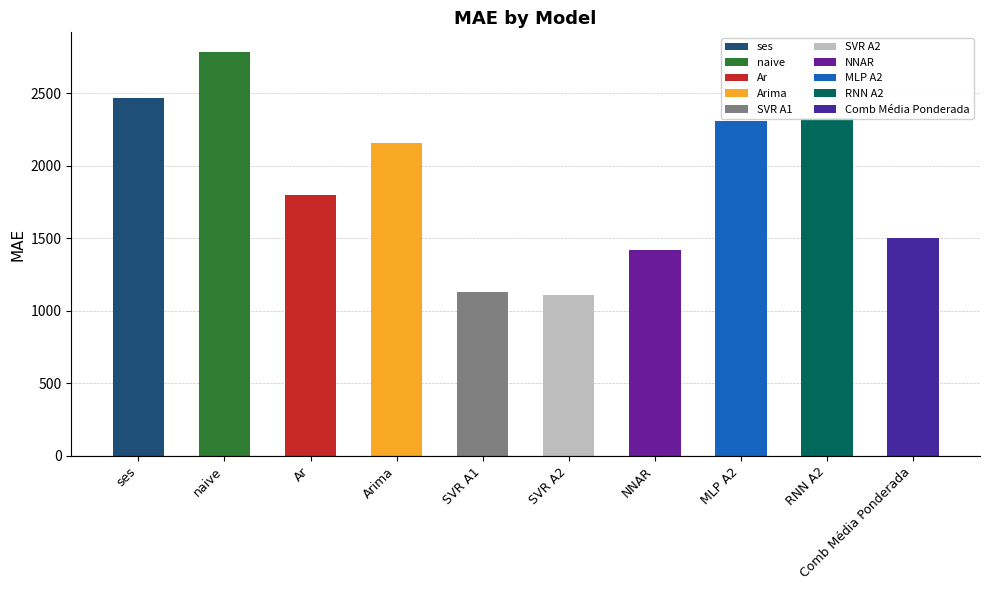

What is the label of the 7th bar from the left?

NNAR